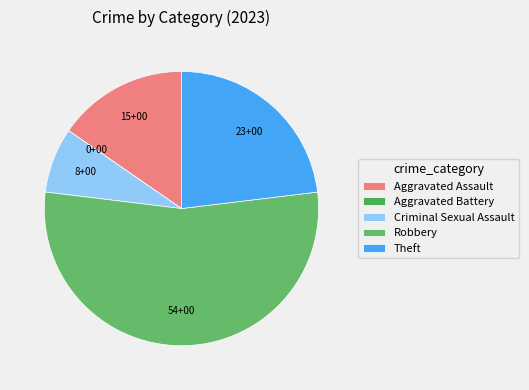

Is it true that Robbery is 54% of the pie?

True